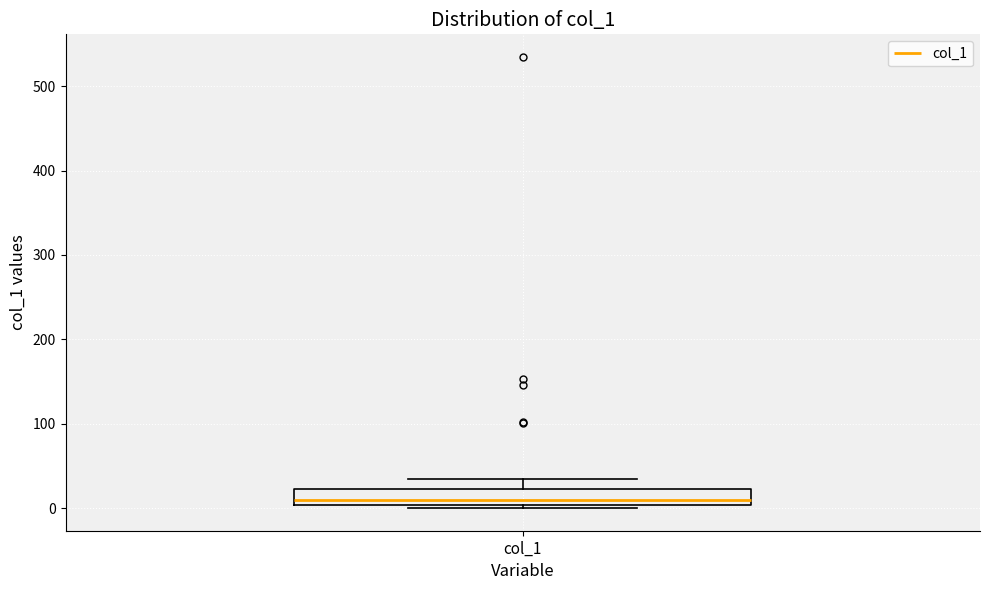

Transcribe this box plot: give where the median line is, the range the box spans, and where the two whiskers end, as read against the y-axis. The values are not printed on the chart, so give them approximately, as read against the axis.

median 10, box 0 to 20, whiskers 0 (just below the box's lower edge) to 30